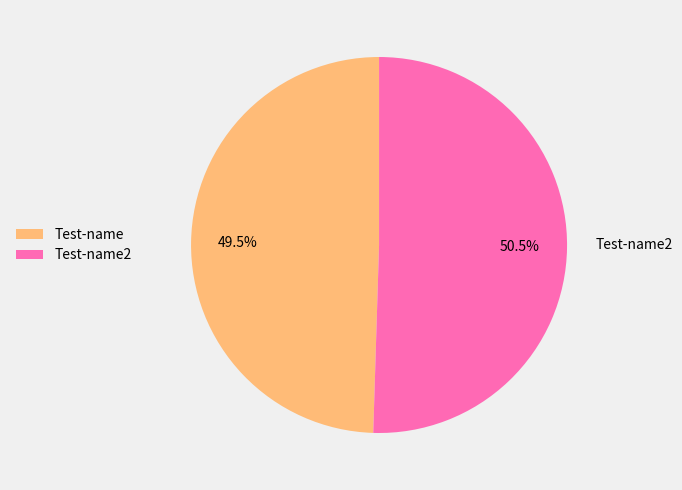

What is the smallest slice in the pie chart?

Test-name